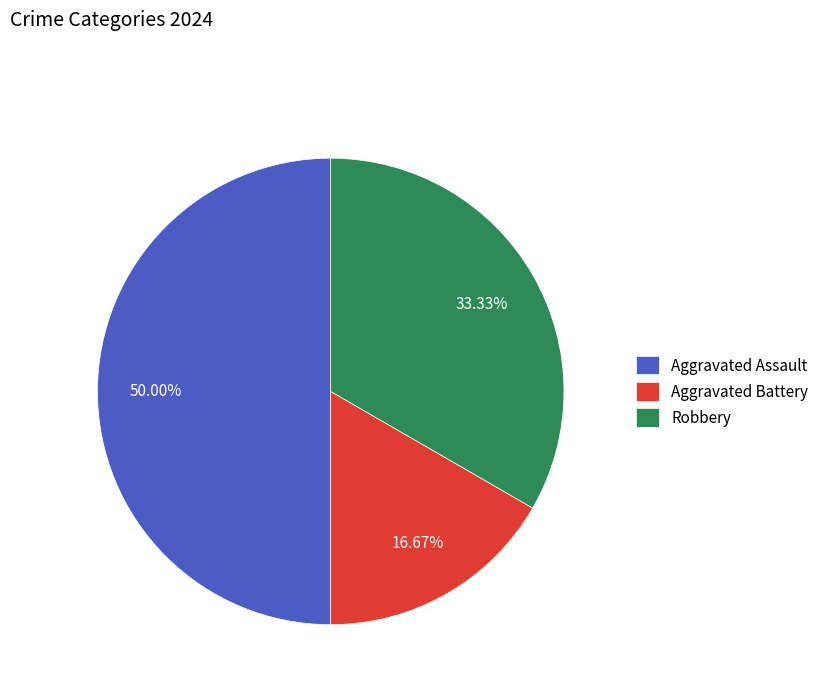

Count the number of slices in the pie.

3